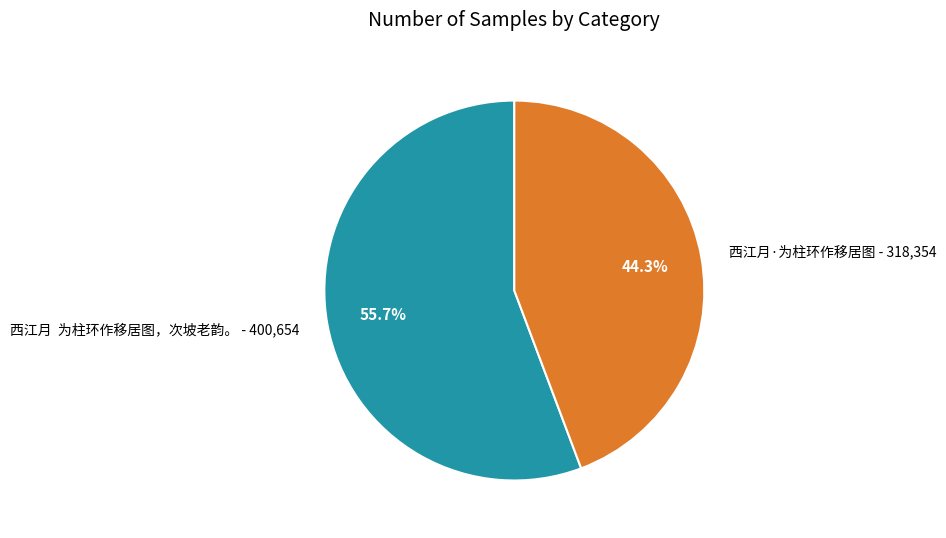

To the nearest percent, what percentage of the pie is 西江月·为柱环作移居图?

44%